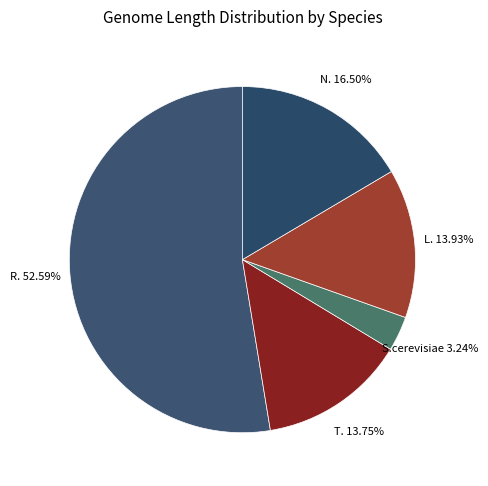

Count the number of slices in the pie.

5